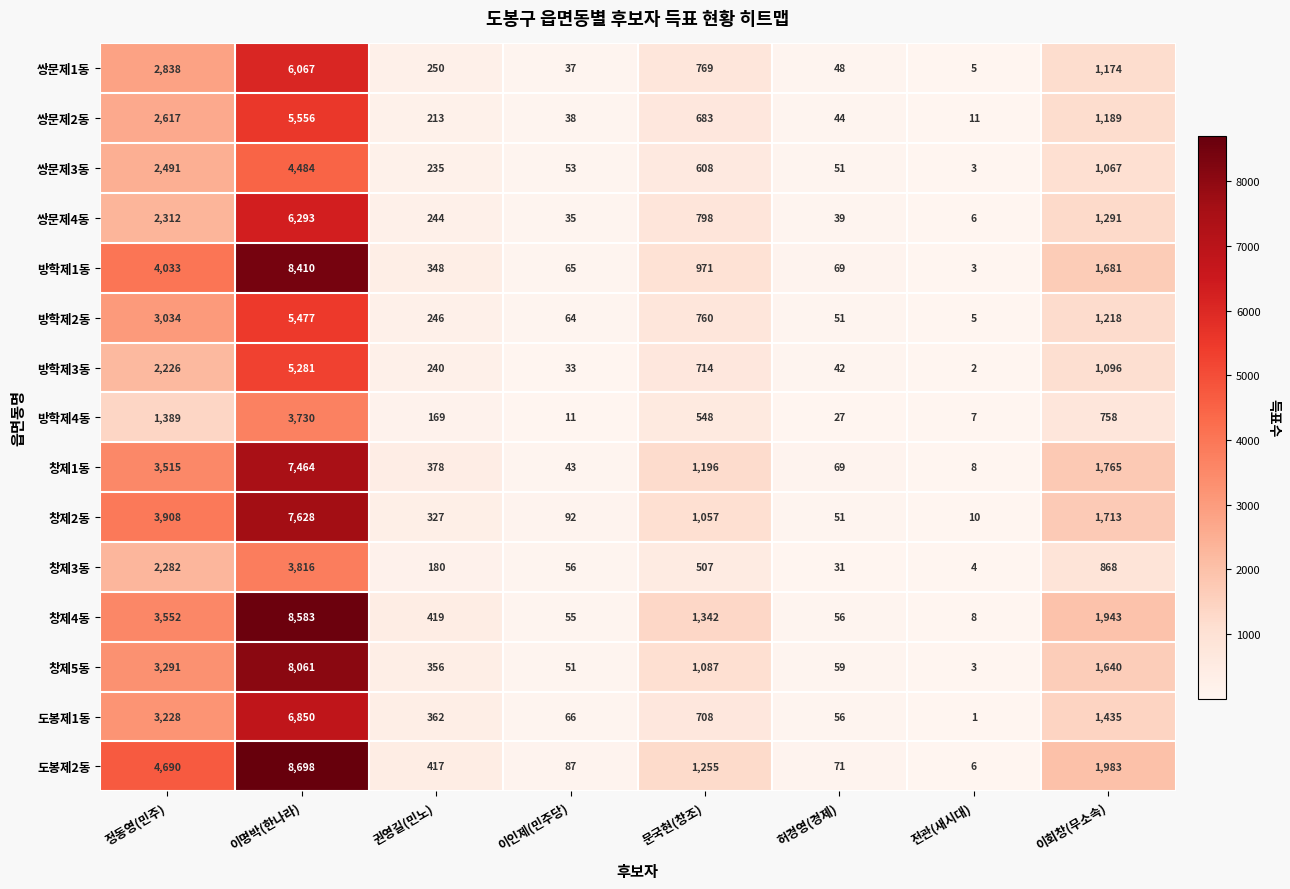

Which label corresponds to the largest value in the chart?

이명박(한나라)